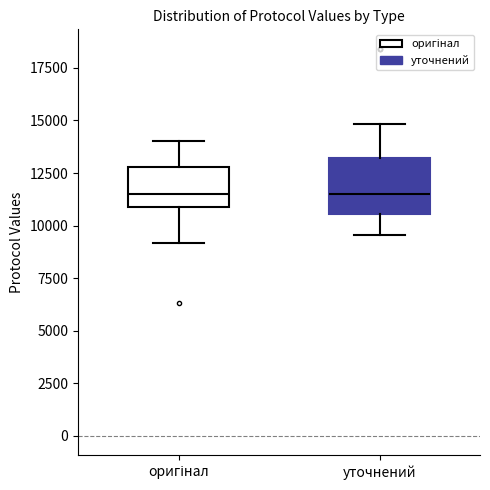

Where does the lower whisker of the box for оригінал end on the y-axis? The values are not printed on the chart, so give them approximately, as read against the axis.

9000